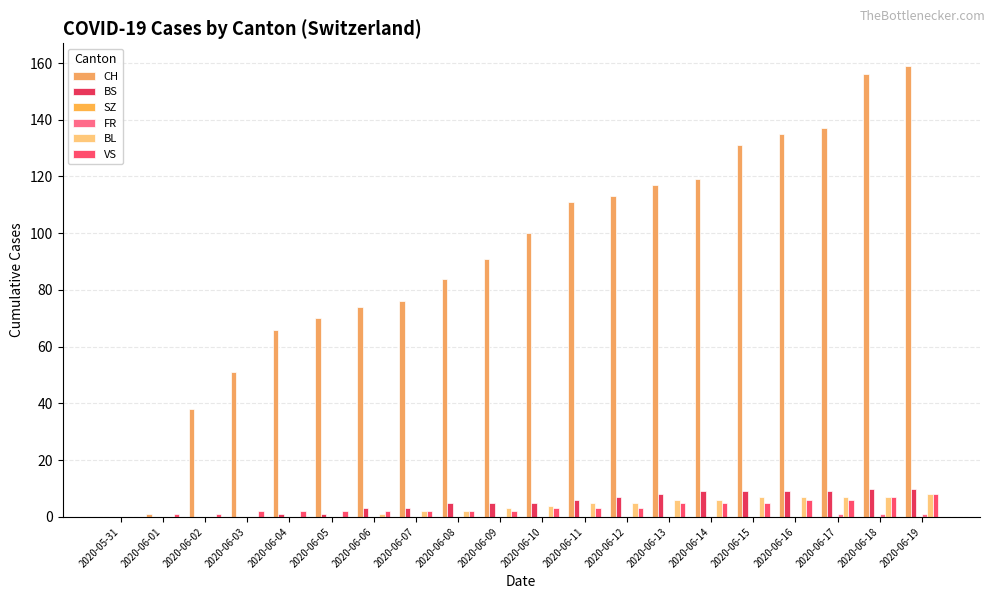

Which series has the largest range (max minus min)?

CH